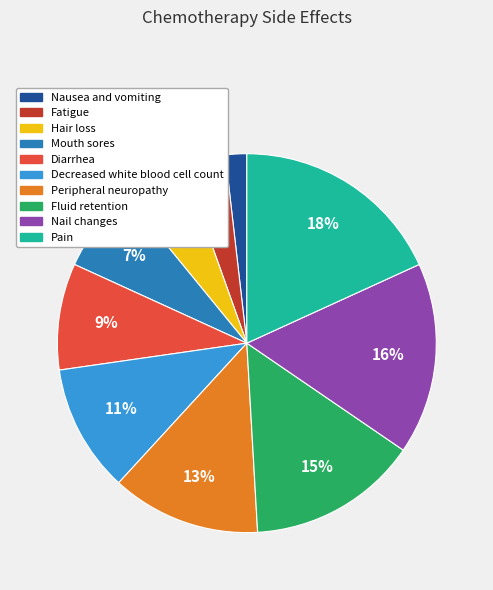

What is the largest slice in the pie chart?

Pain